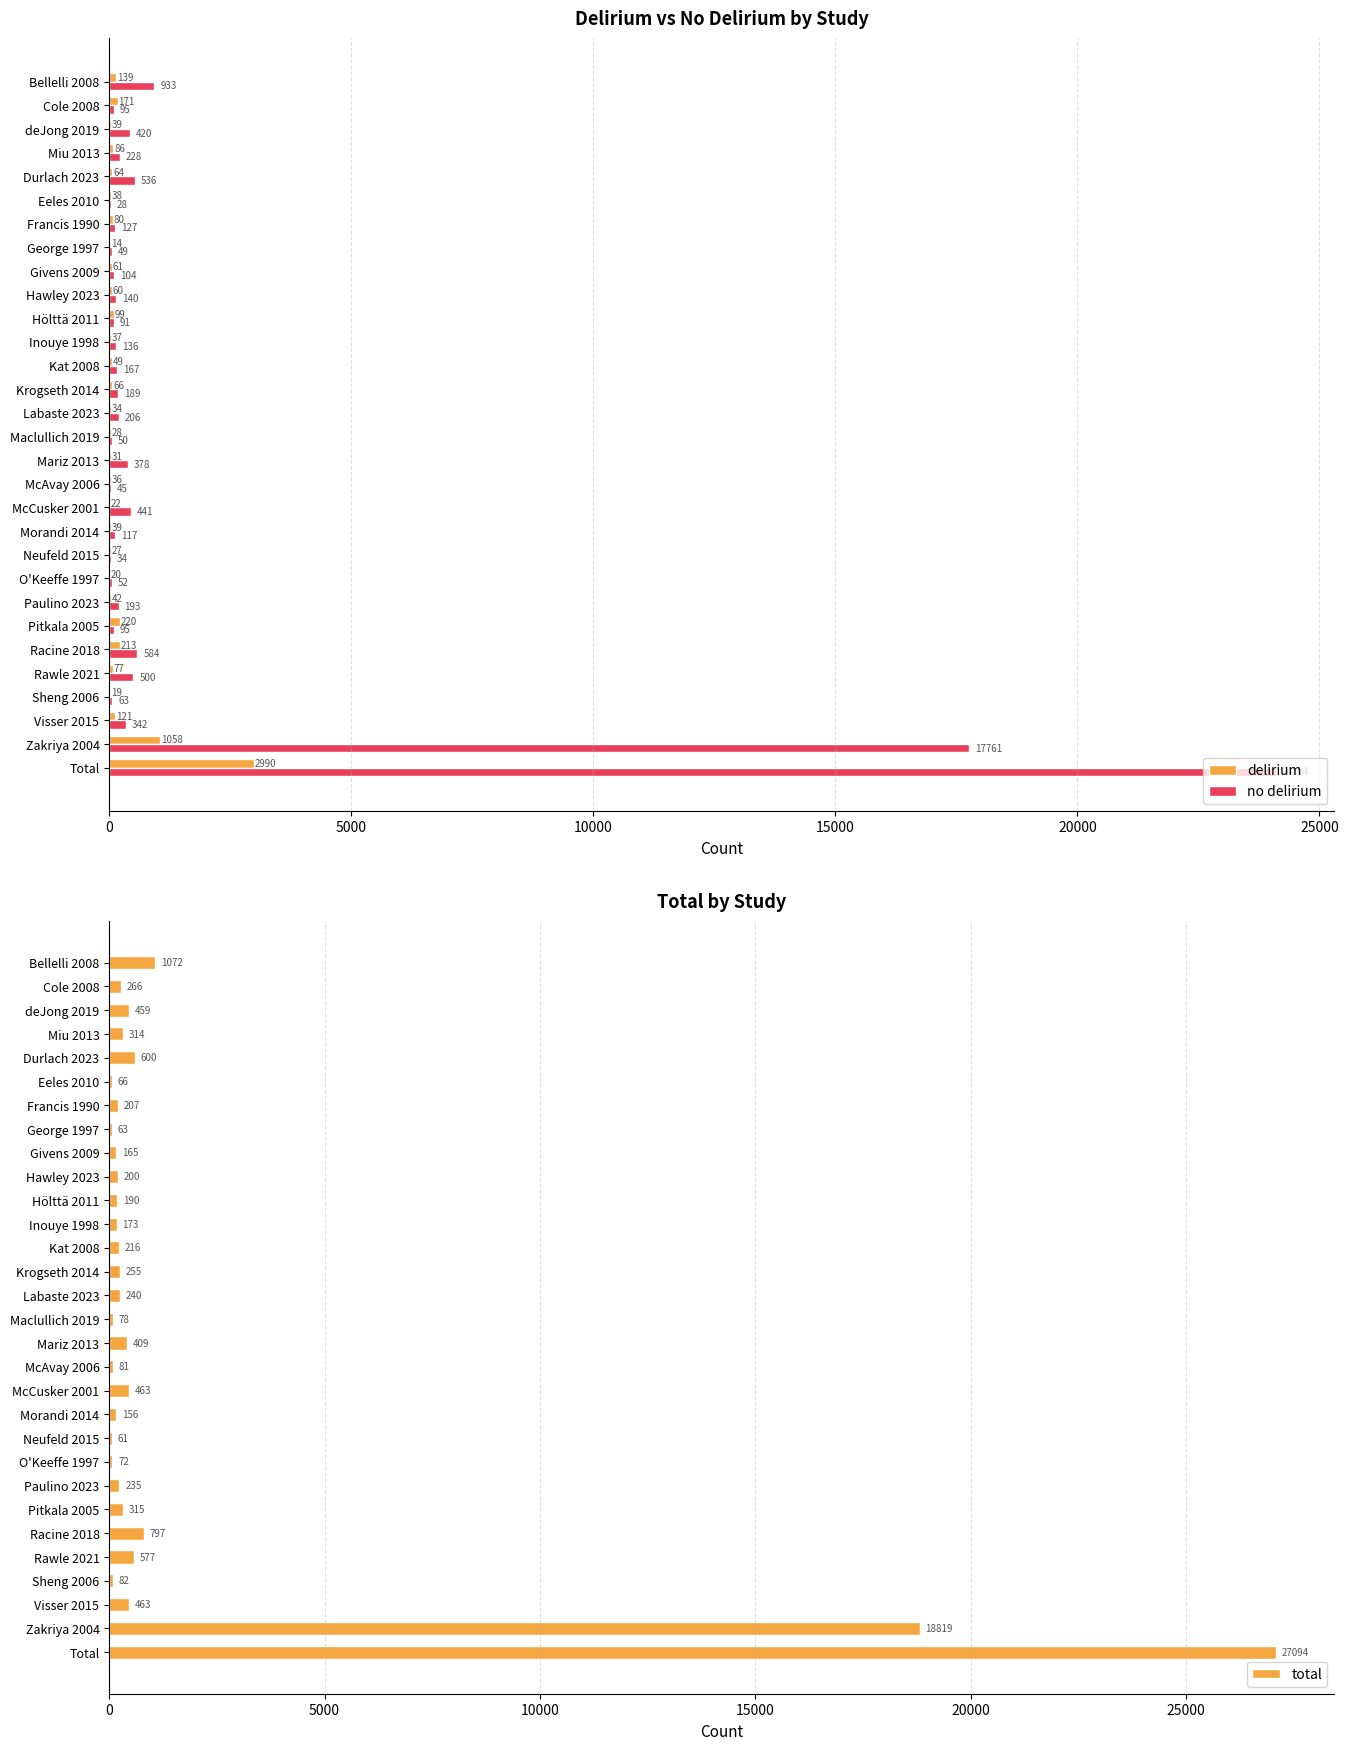

What is the sum of the no delirium values at Hawley 2023 and Hölttä 2011?

231